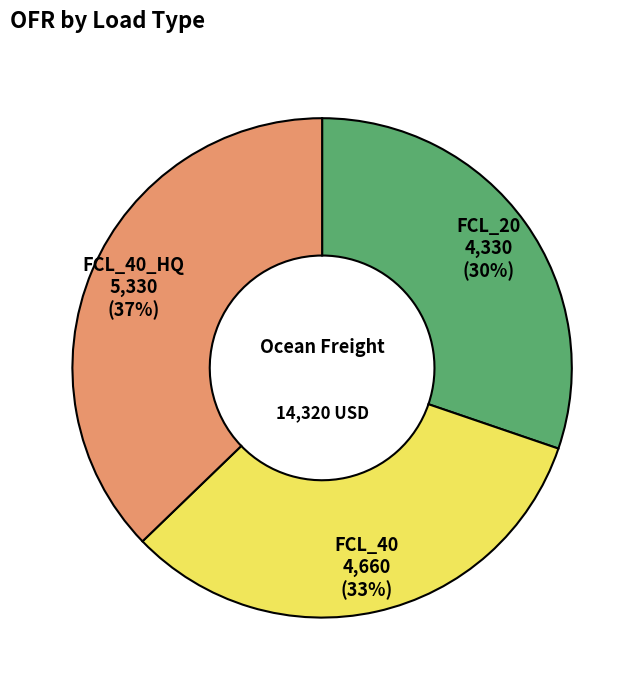

Which category has the biggest portion of the pie?

FCL_40_HQ